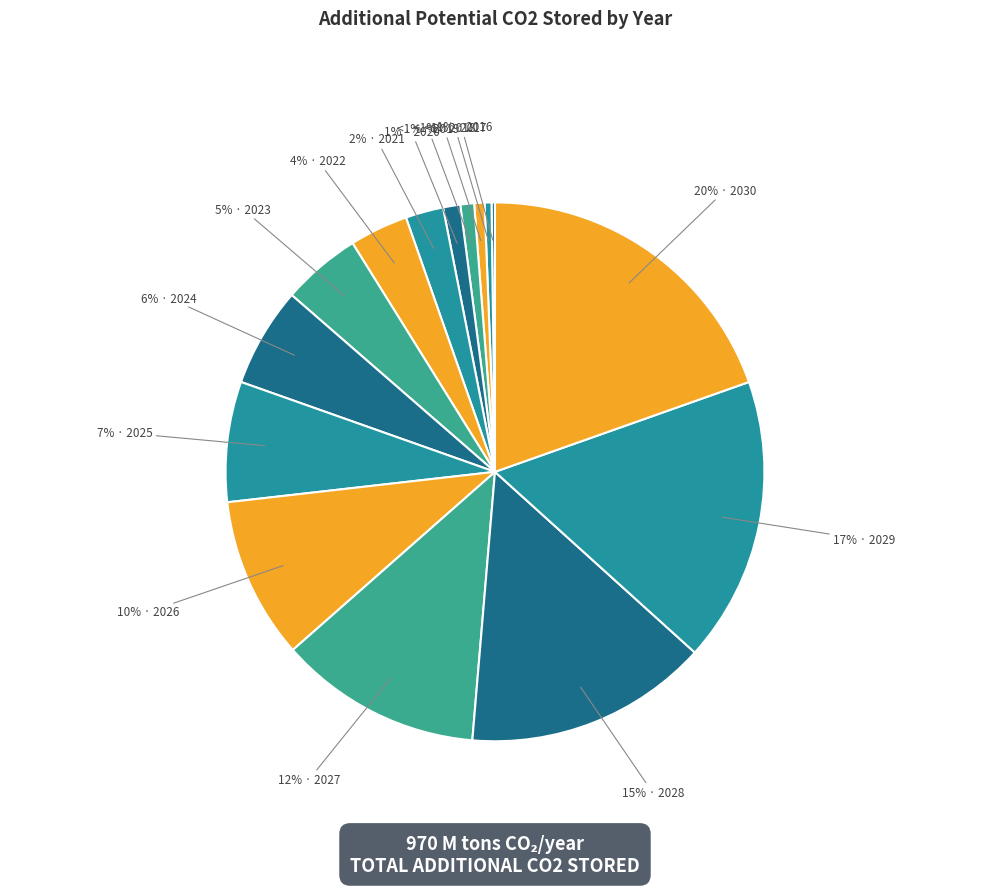

To the nearest percent, what is the difference between the 2027 and 2026 slice percentages?

2%